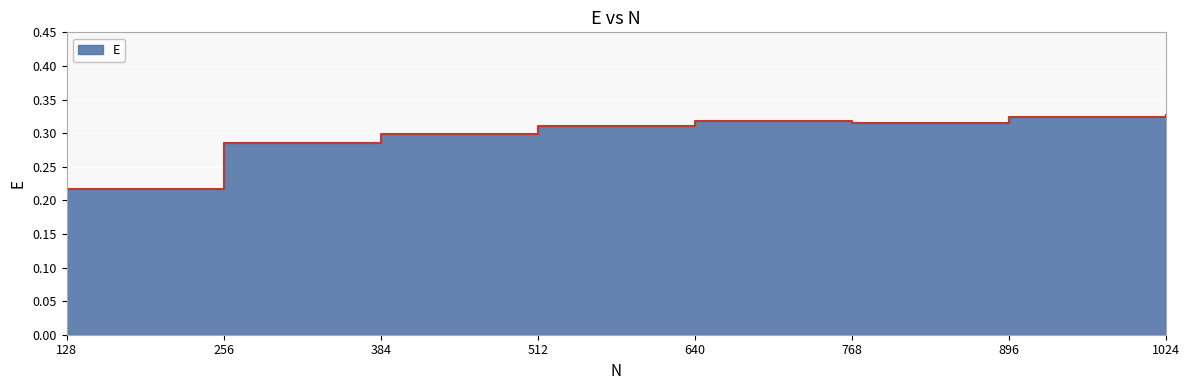

The value at 128 is 0.2. True or false?

True